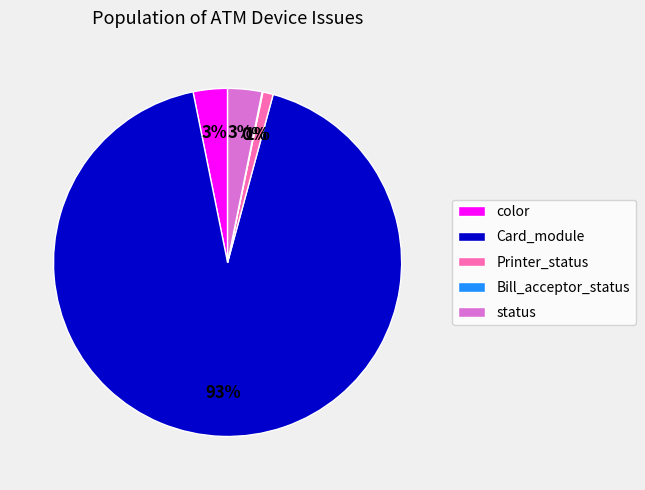

Approximately how many times larger is the value at color compared to status?

1.0